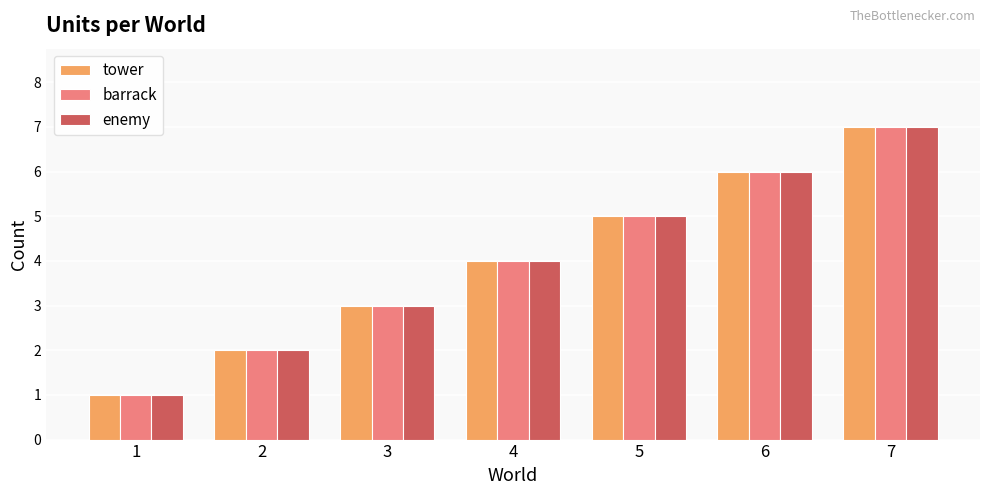

True or false: enemy has a value of 0 at 2.

False